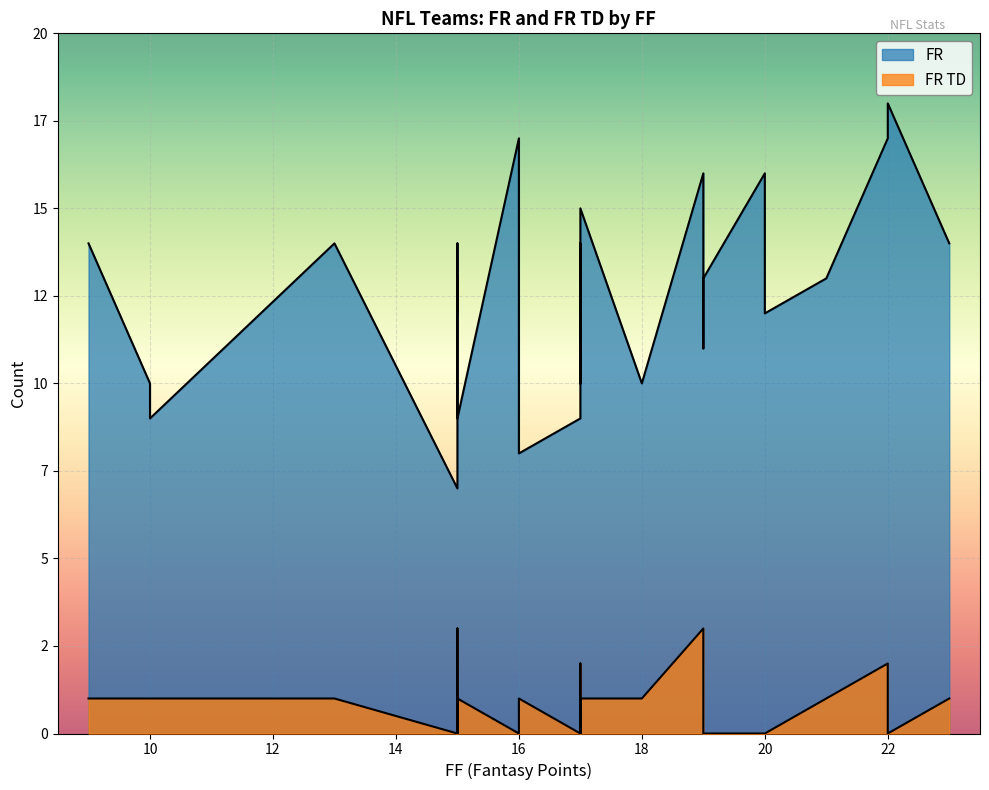

What are all the series names shown in the legend?

FR, FR TD